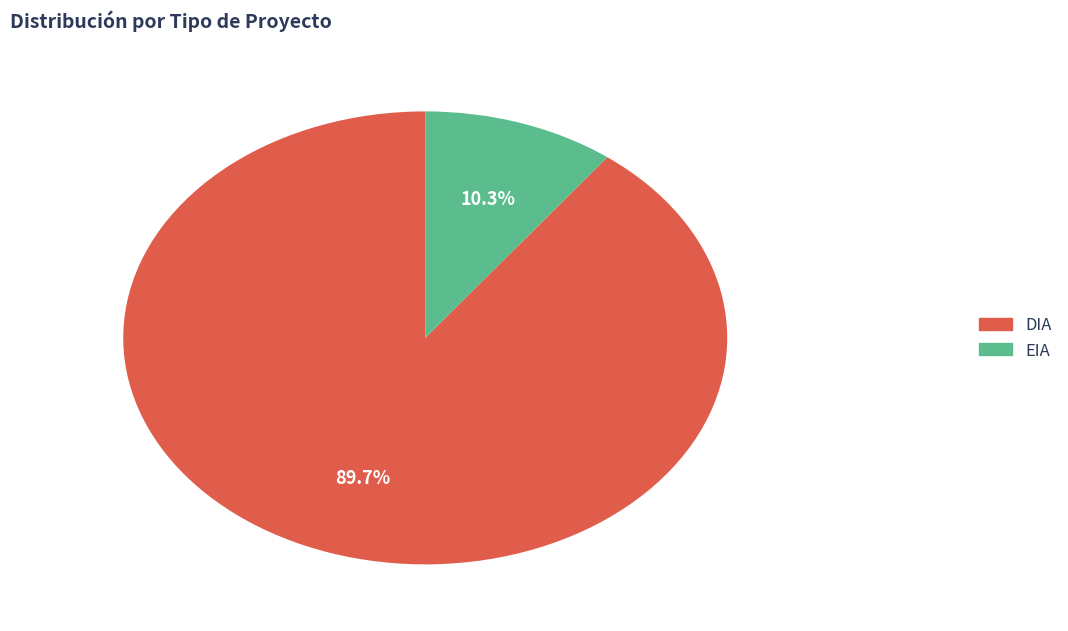

True or false: DIA accounts for 99% of the total.

False